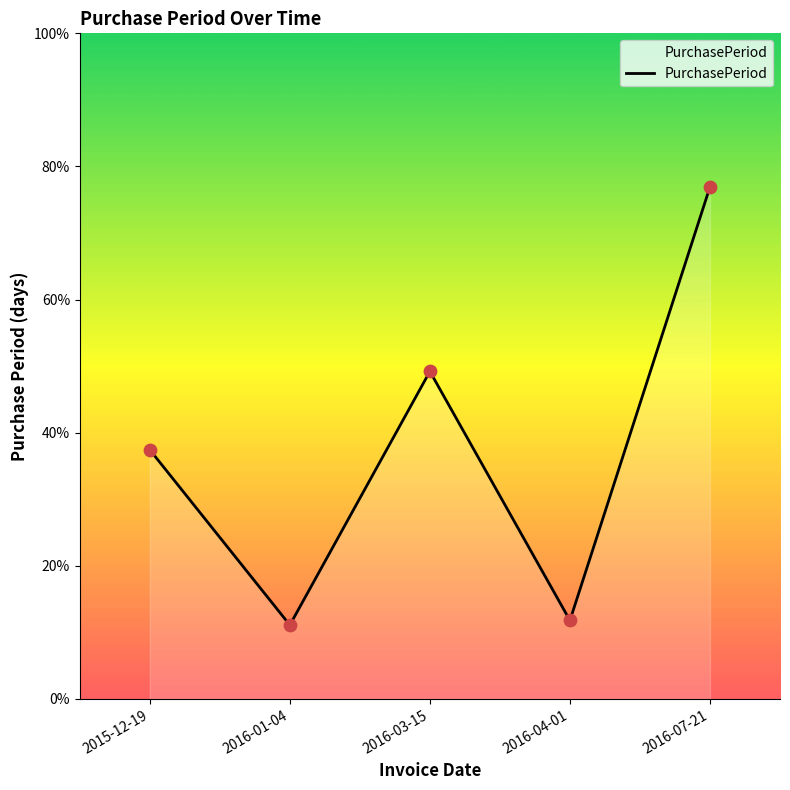

Which has a higher value, 2016-03-15 or 2016-04-01?

2016-03-15